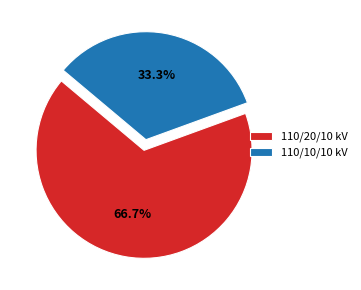

What percentage is NOT represented by 110/20/10 kV?

33.3%